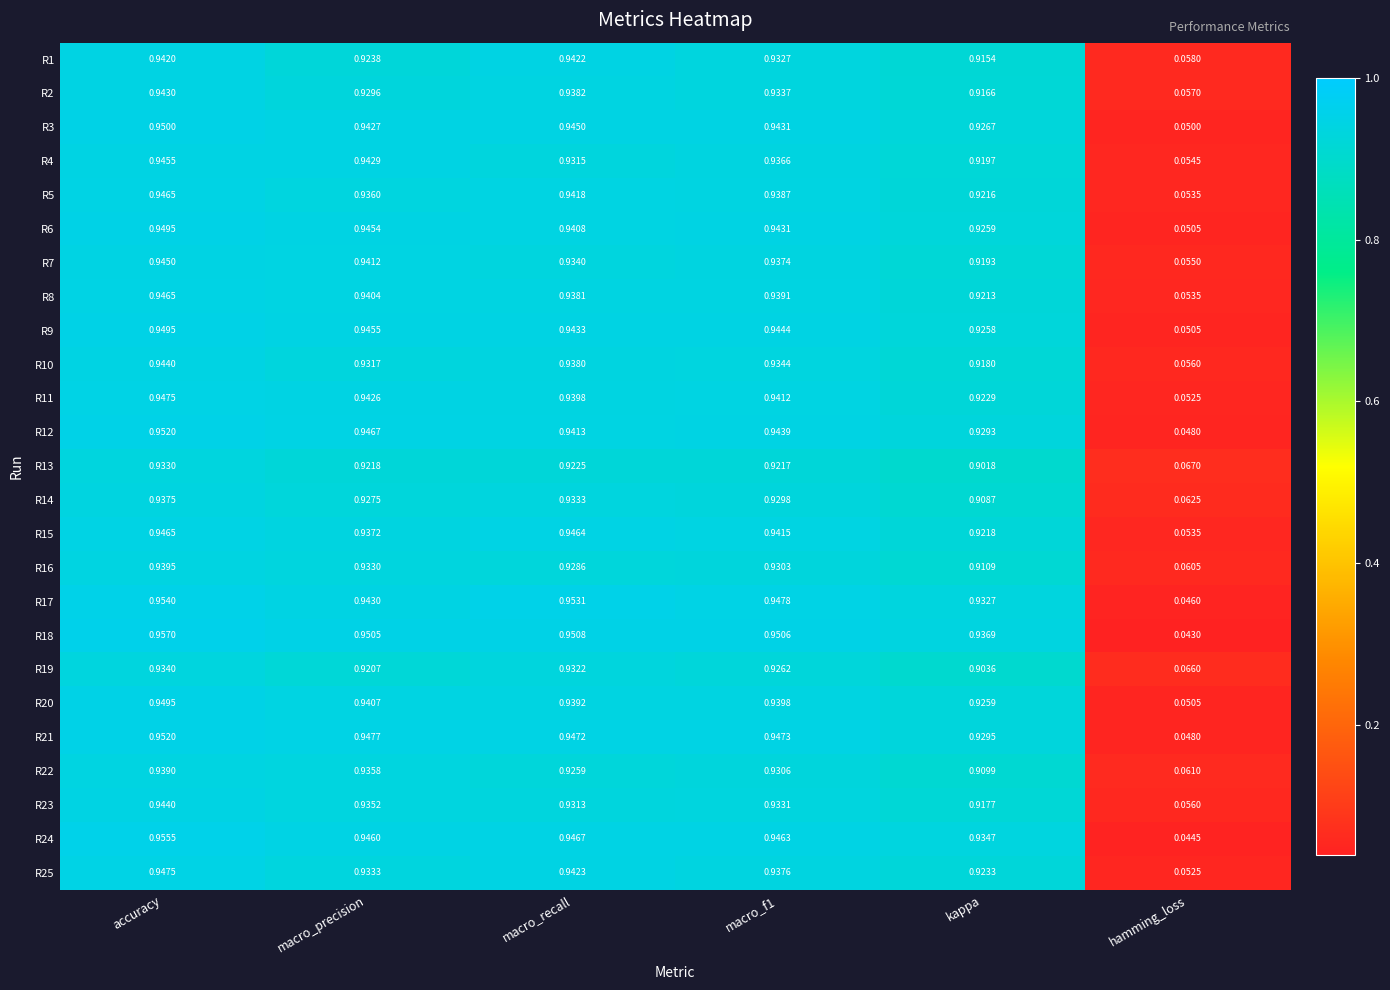

At which category is the sum across all series the highest?

accuracy